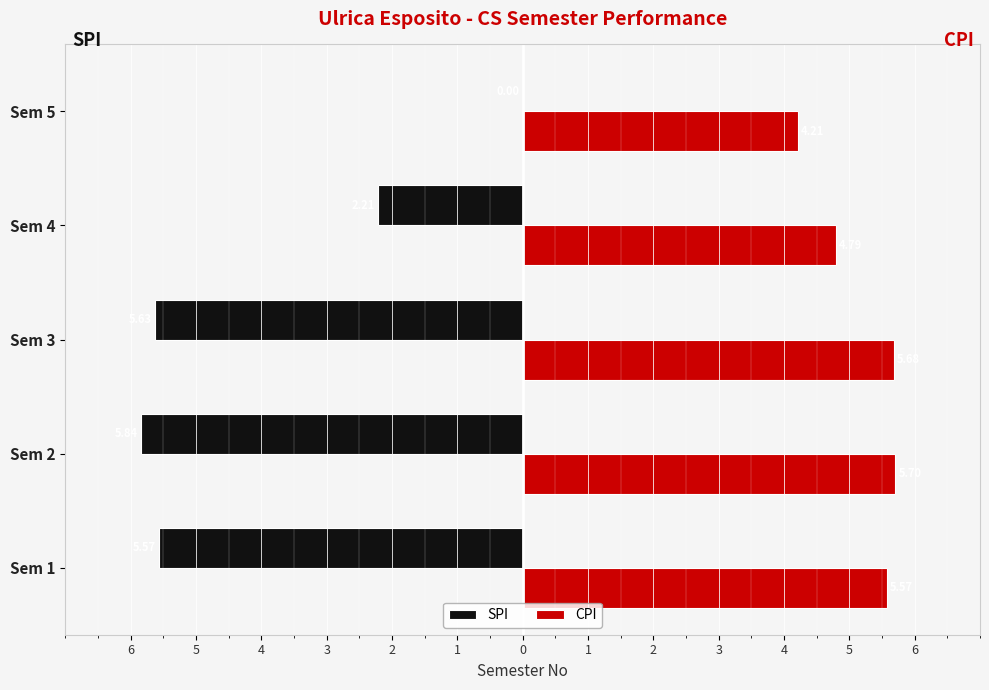

At how many categories does at least one series exceed 0?

5